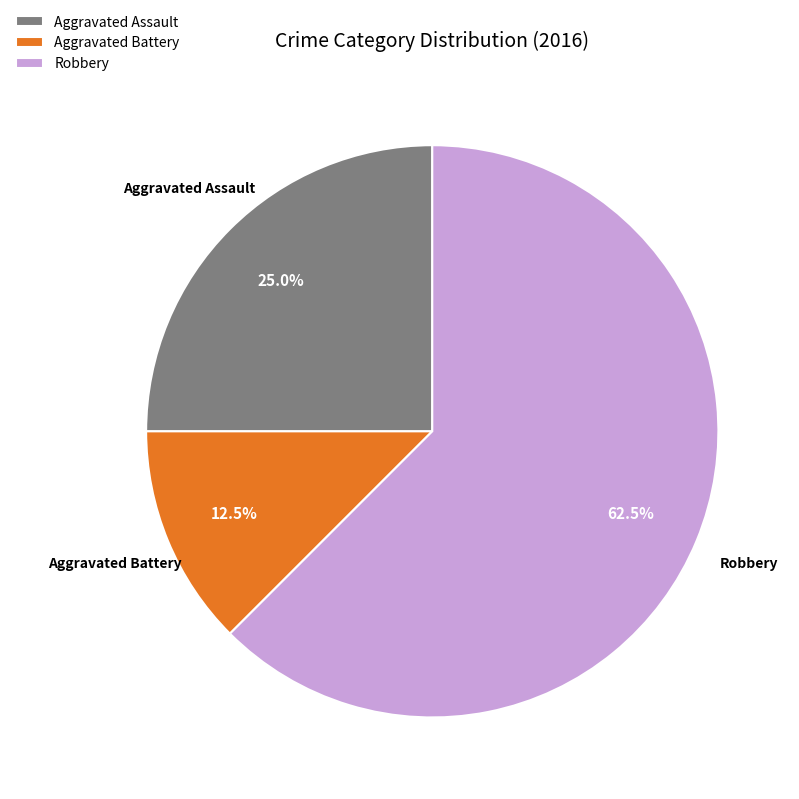

Count the number of slices in the pie.

3